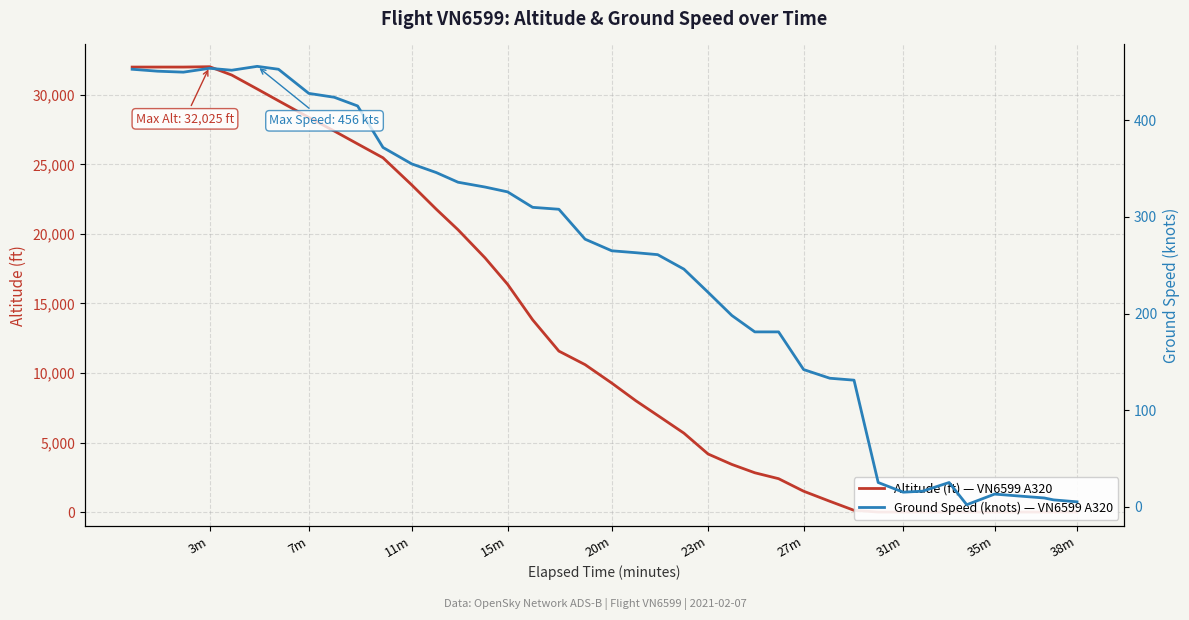

What is the difference between the maximum and second lowest values in the ground_speed series?

451